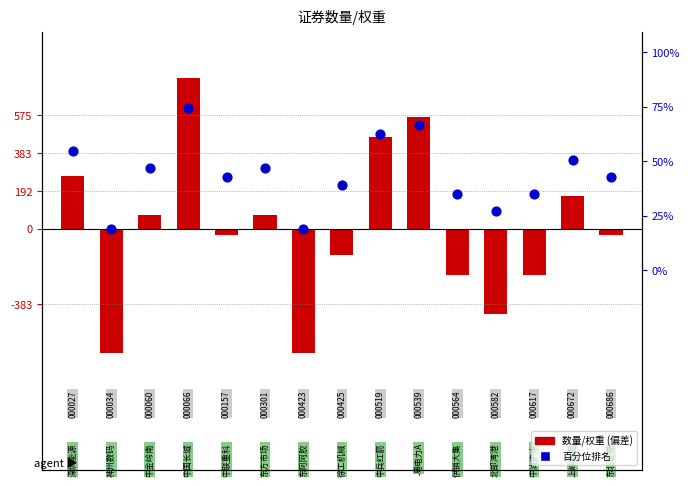

What are all the series names shown in the legend?

数量/权重 (偏差), 百分位排名